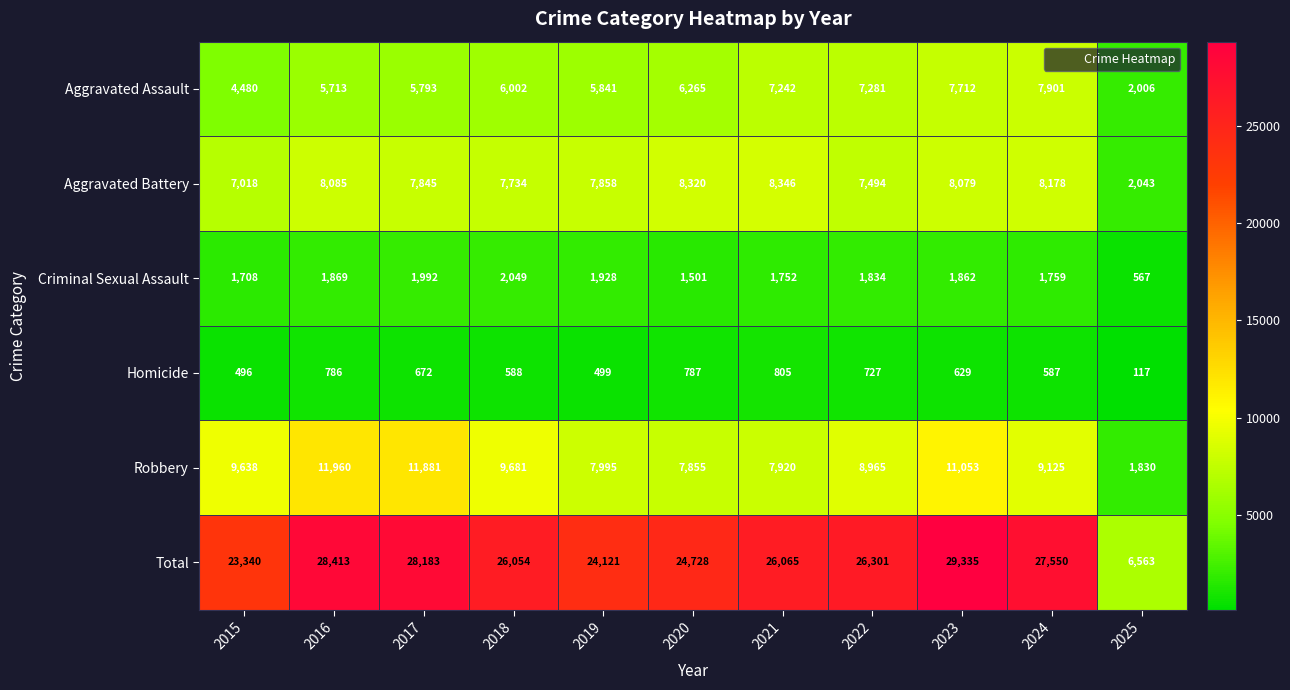

What is the approximate value of Criminal Sexual Assault at 2017, to the nearest 100?

2000